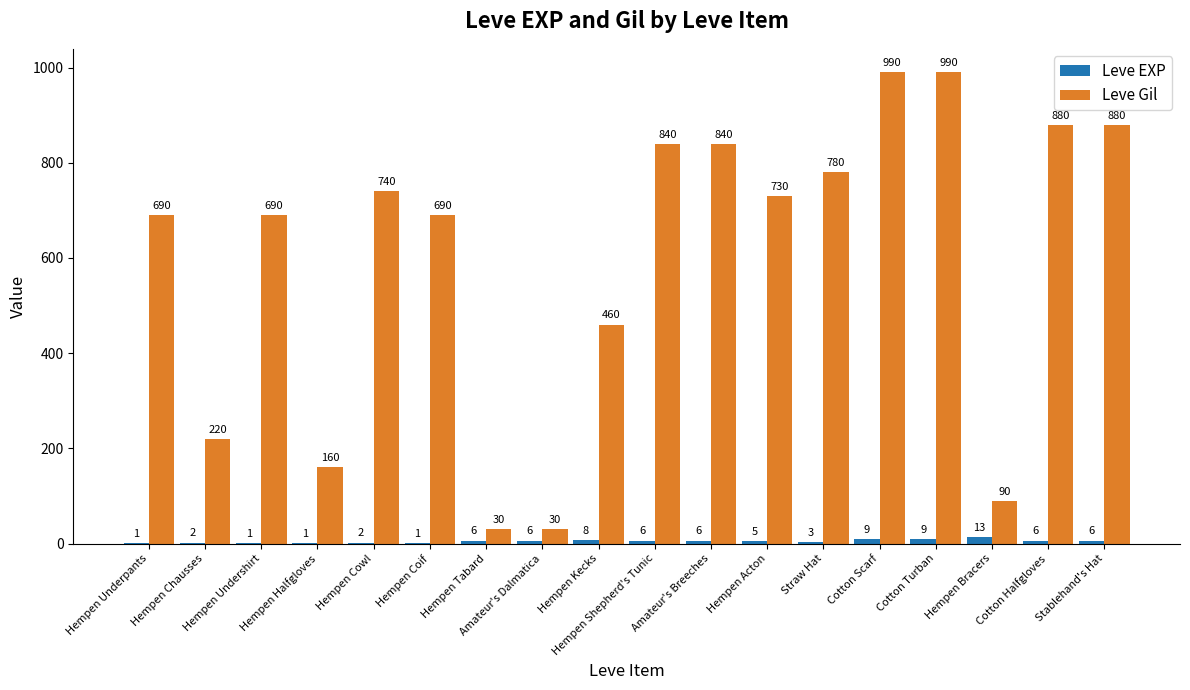

Which series changed the most between Hempen Underpants and Hempen Chausses?

Leve Gil